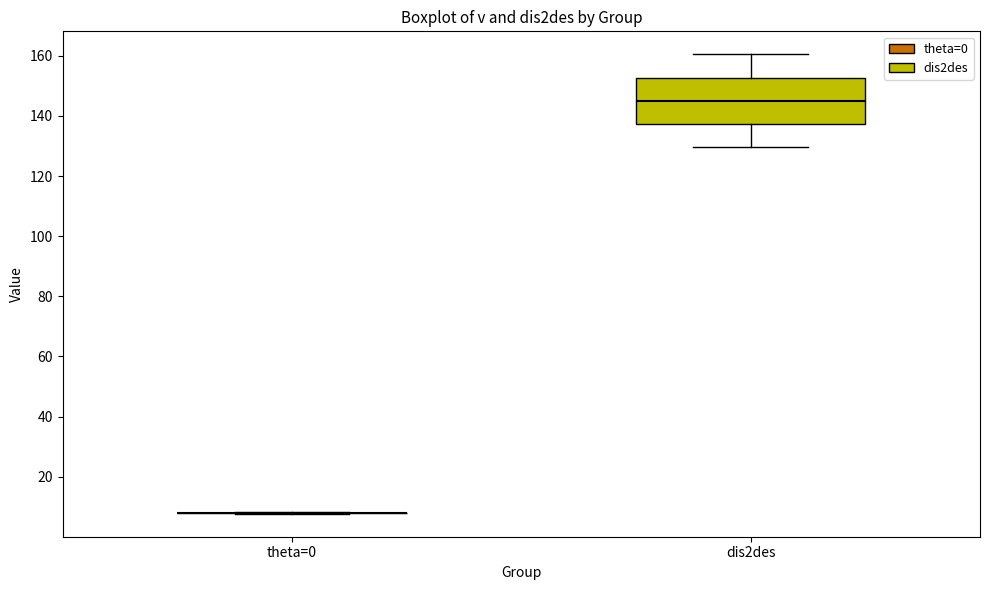

Reading left to right, transcribe this box plot: for each box, give where its median line is, the range the box spans, and where its two whiskers end, as read against the y-axis. The values are not printed on the chart, so give them approximately, as read against the axis.

theta=0: box collapsed to a line at 8, whiskers 8 to 8
dis2des: median 144, box 138 to 152, whiskers 130 to 160